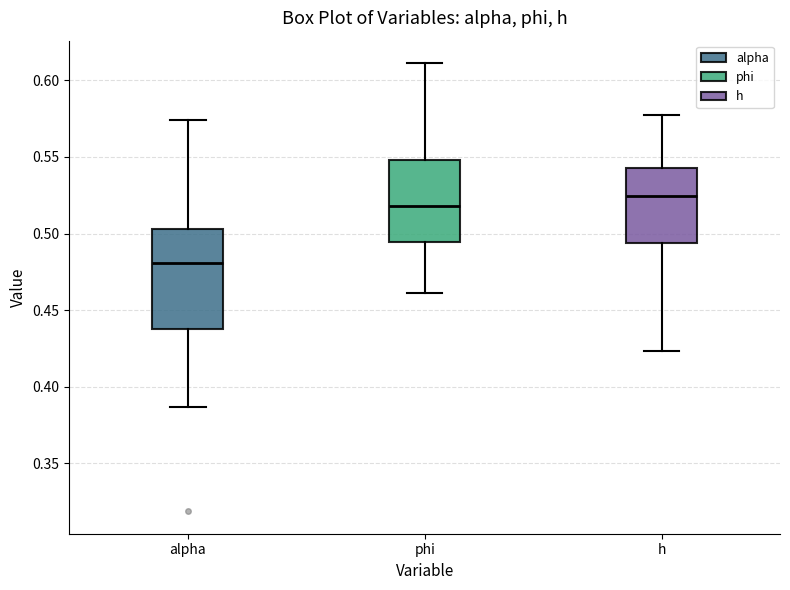

Reading left to right, read every box against the y-axis: the position of its median line, the range the box covers, and the ends of its whiskers. The values are not printed on the chart, so give them approximately, as read against the axis.

alpha: median 0.480, box 0.435 to 0.505, whiskers 0.385 to 0.575
phi: median 0.520, box 0.495 to 0.550, whiskers 0.460 to 0.610
h: median 0.525, box 0.495 to 0.545, whiskers 0.425 to 0.575